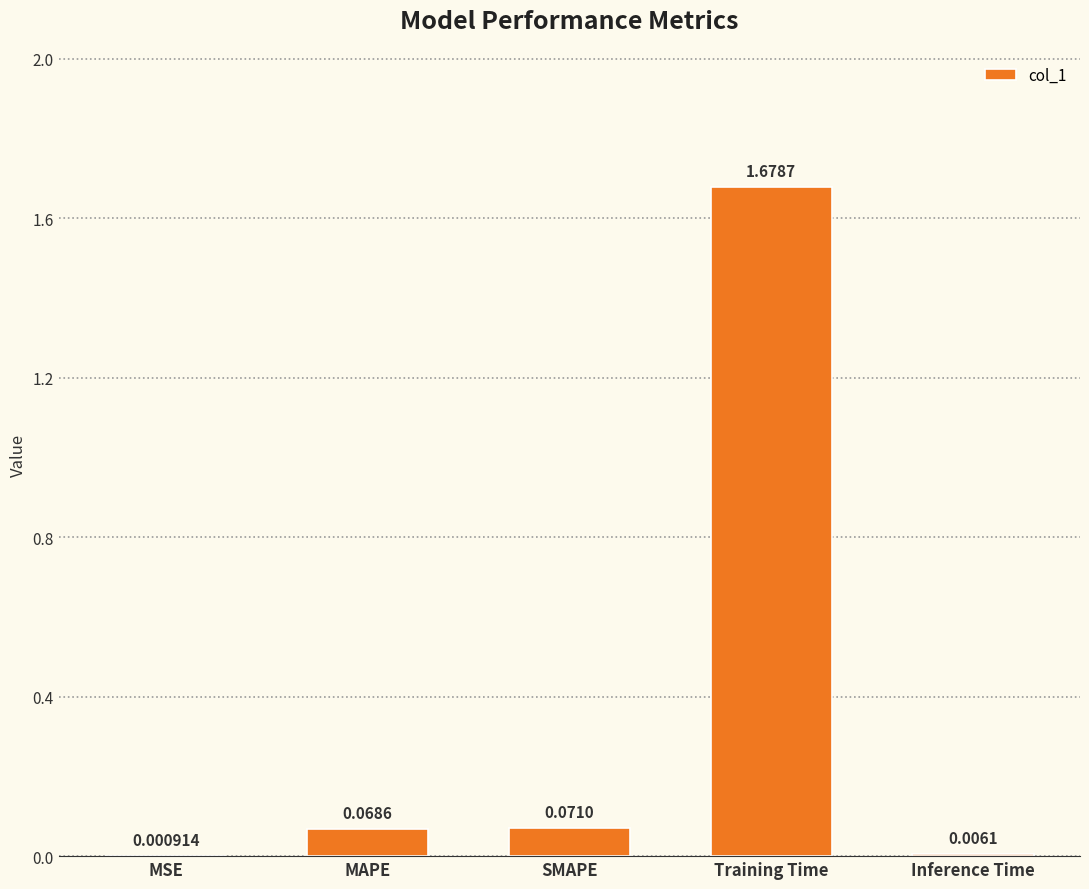

Are the bars grouped side by side (vs. stacked)?

No